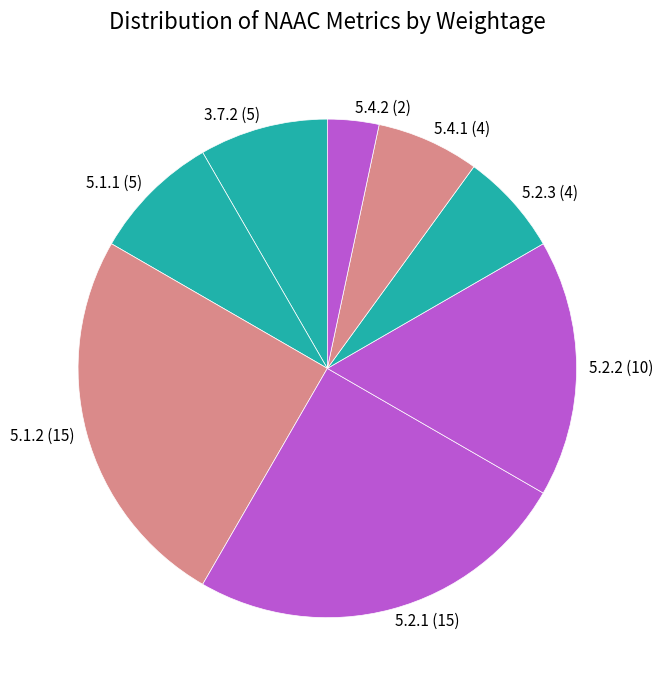

Between 5.4.1 and 5.1.2, which is larger?

5.1.2